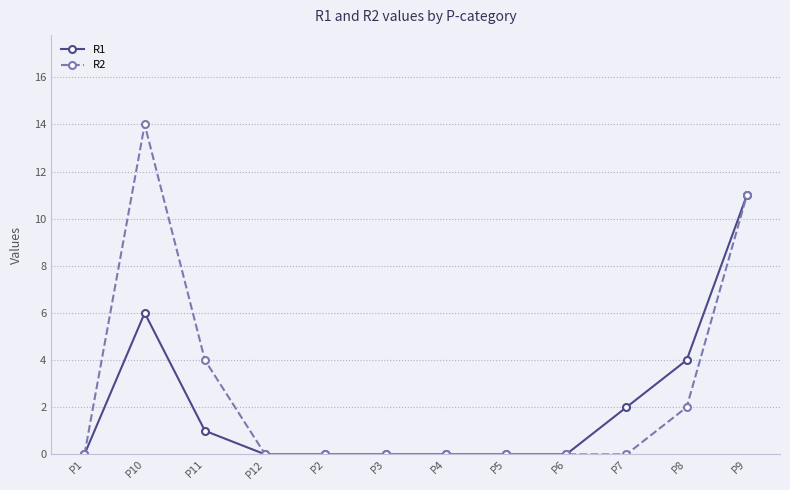

Rank the series by their average value, from highest to lowest.

R2, R1